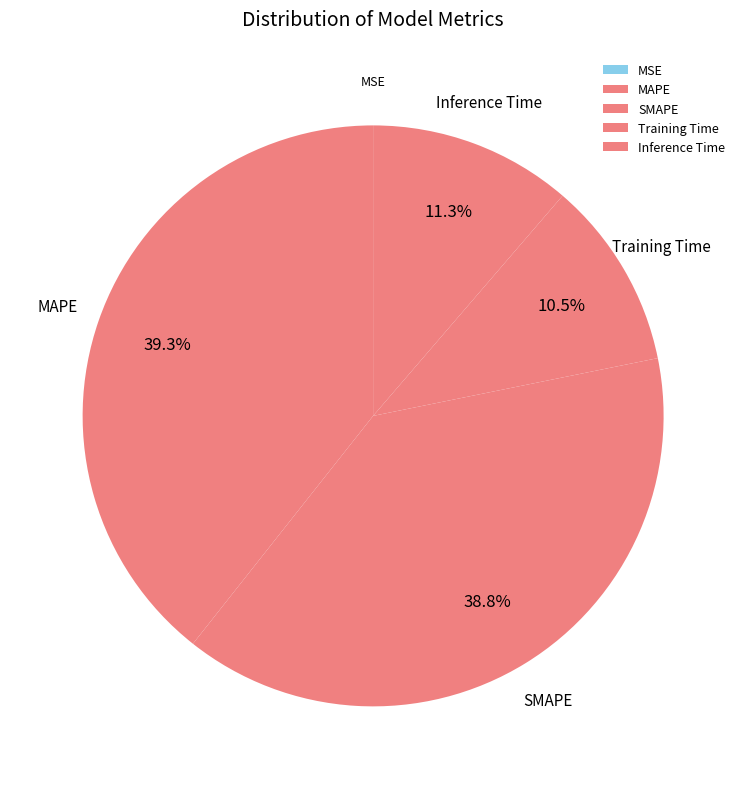

Approximately how many times larger is the value at Training Time compared to SMAPE?

0.3